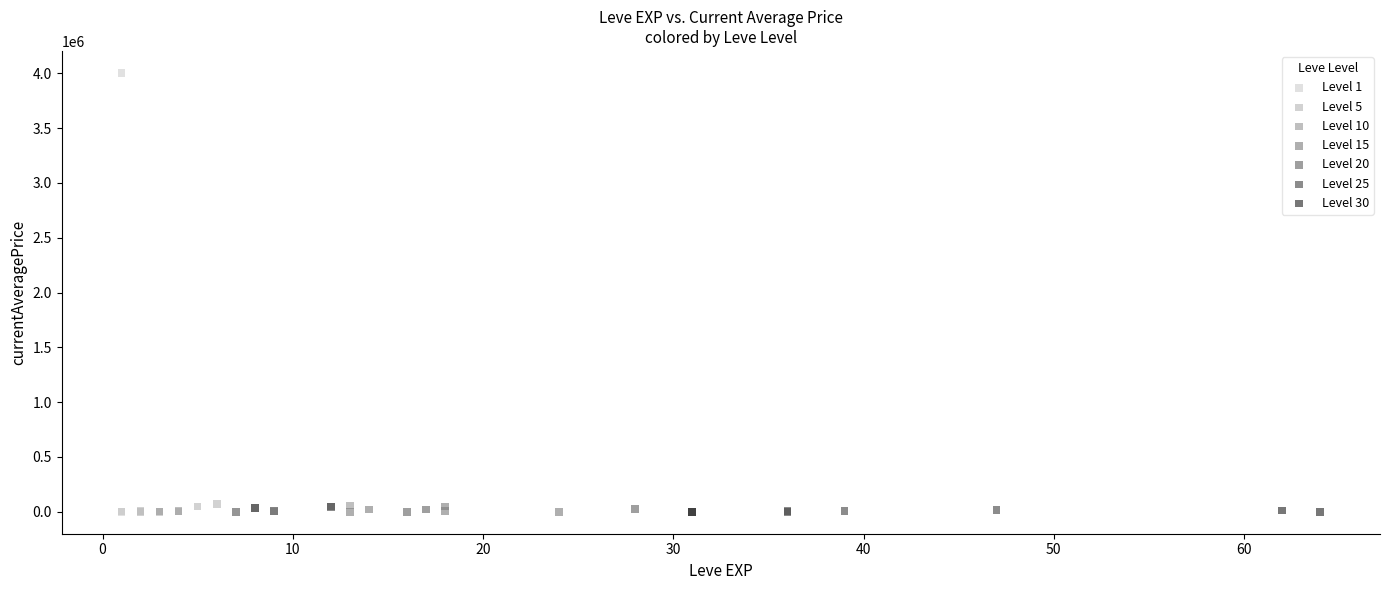

Which series reaches the maximum Y coordinate?

Level 1